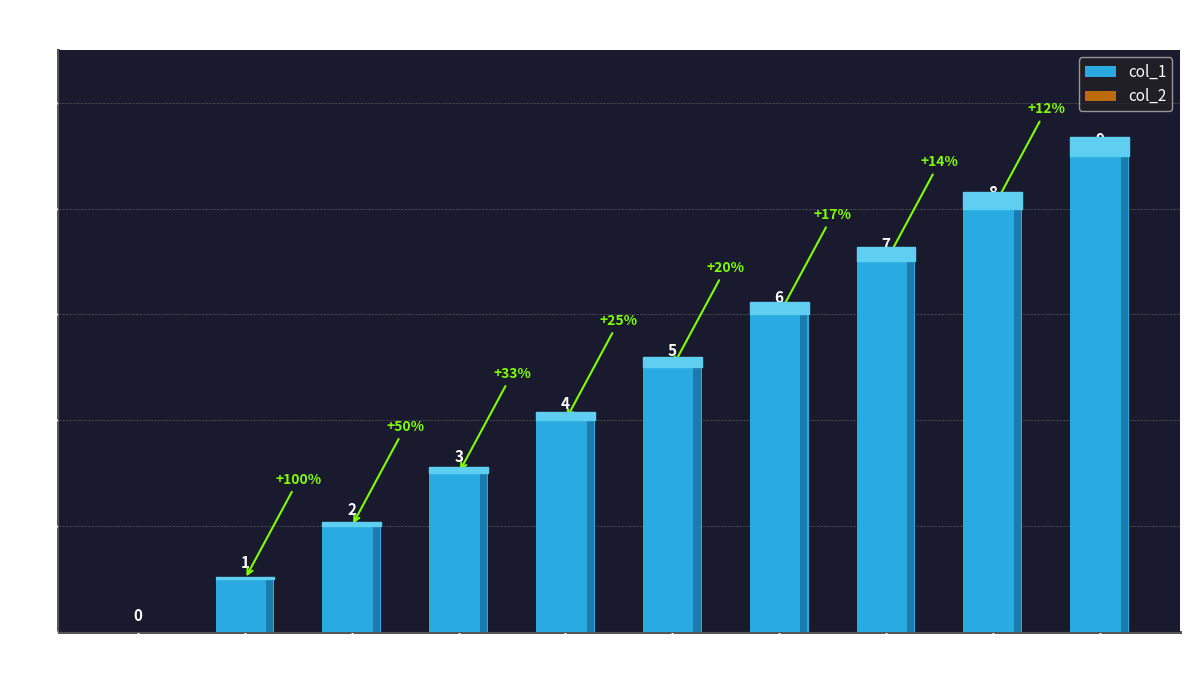

What is the difference between the highest and lowest values at Row 5?

5